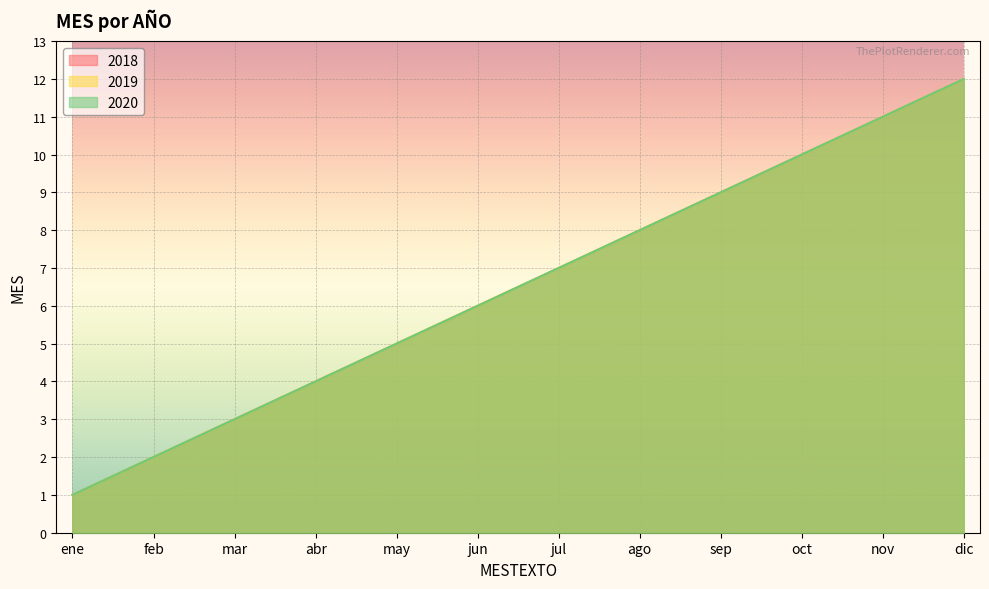

Reading left to right, what are all the values shown in this chart?

2018: ene=1	feb=2	mar=3	abr=4	may=5	jun=6	jul=7	ago=8	sep=9	oct=10	nov=11	dic=12
2019: ene=1	feb=2	mar=3	abr=4	may=5	jun=6	jul=7	ago=8	sep=9	oct=10	nov=11	dic=12
2020: ene=1	feb=2	mar=3	abr=4	may=5	jun=6	jul=7	ago=8	sep=9	oct=10	nov=11	dic=12